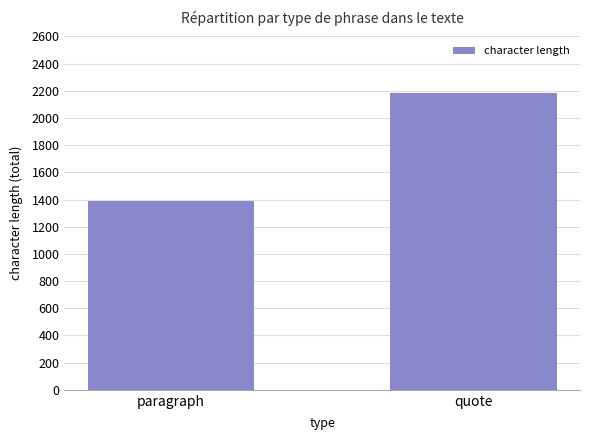

Rank the categories by value from highest to lowest.

quote, paragraph